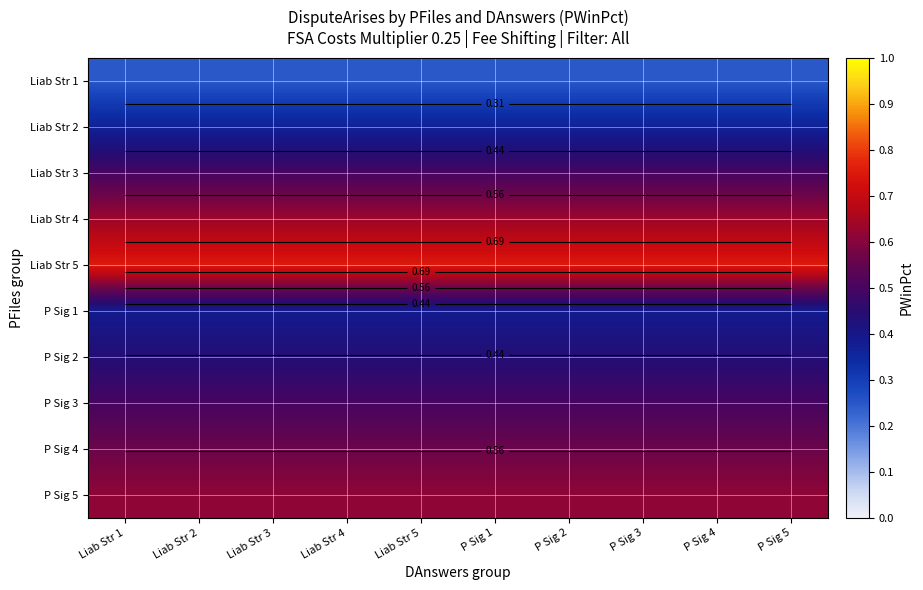

How many distinct data groups are displayed?

10